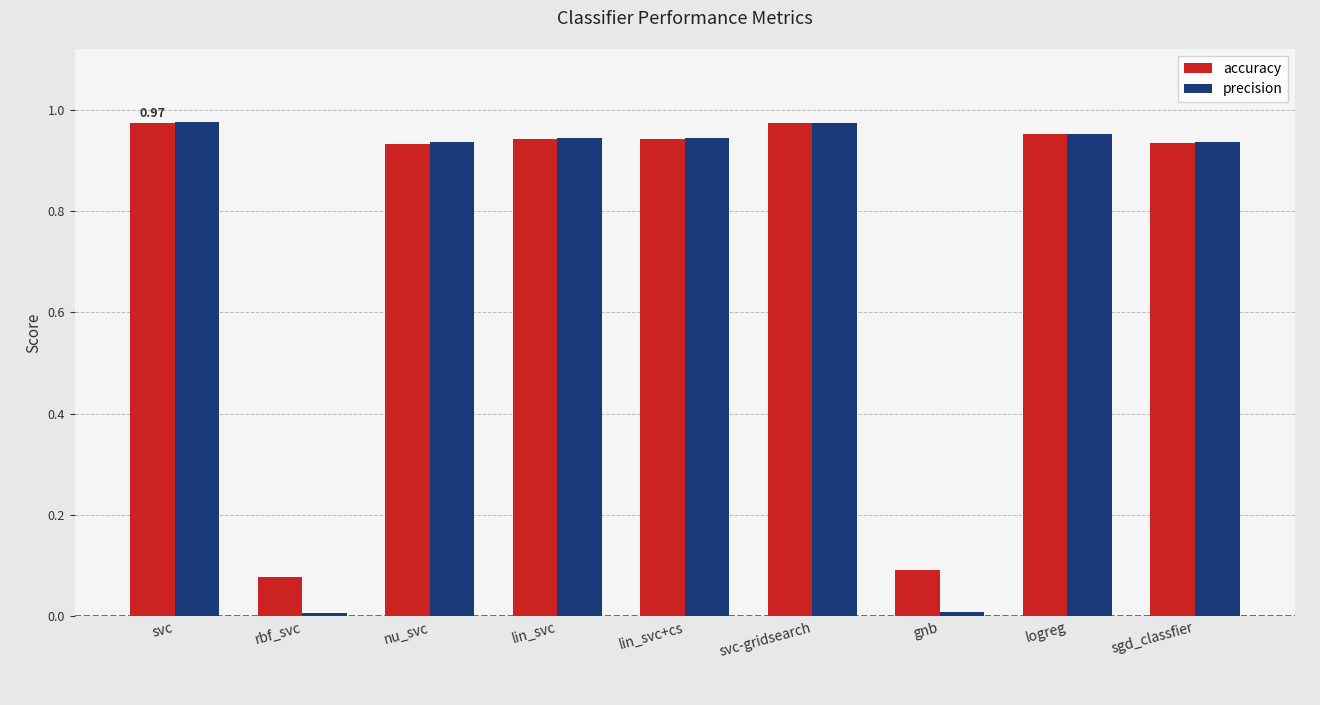

Are the bars grouped side by side (vs. stacked)?

Yes